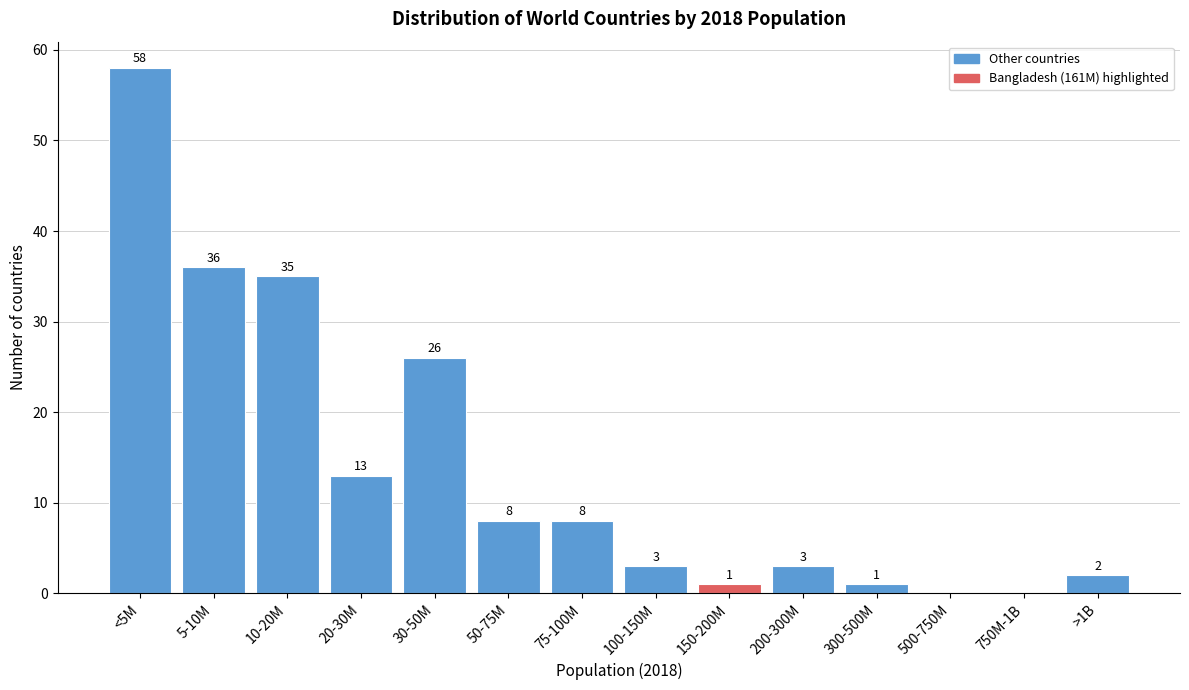

Reading left to right, what are all the values shown in this chart?

<5M=58	5-10M=36	10-20M=35	20-30M=13	30-50M=26	50-75M=8	75-100M=8	100-150M=3	150-200M=1	200-300M=3	300-500M=1	500-750M=0	750M-1B=0	>1B=2